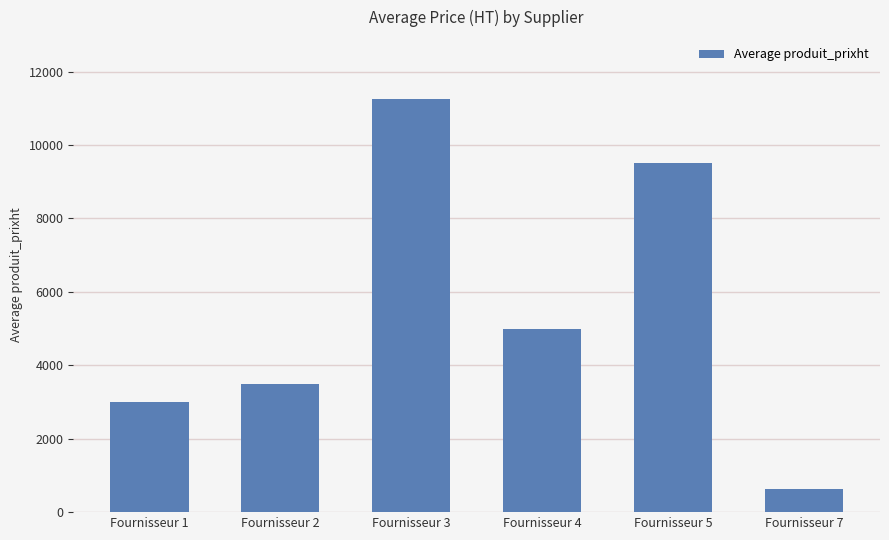

Rank the categories by value from highest to lowest.

Fournisseur 3, Fournisseur 5, Fournisseur 4, Fournisseur 2, Fournisseur 1, Fournisseur 7